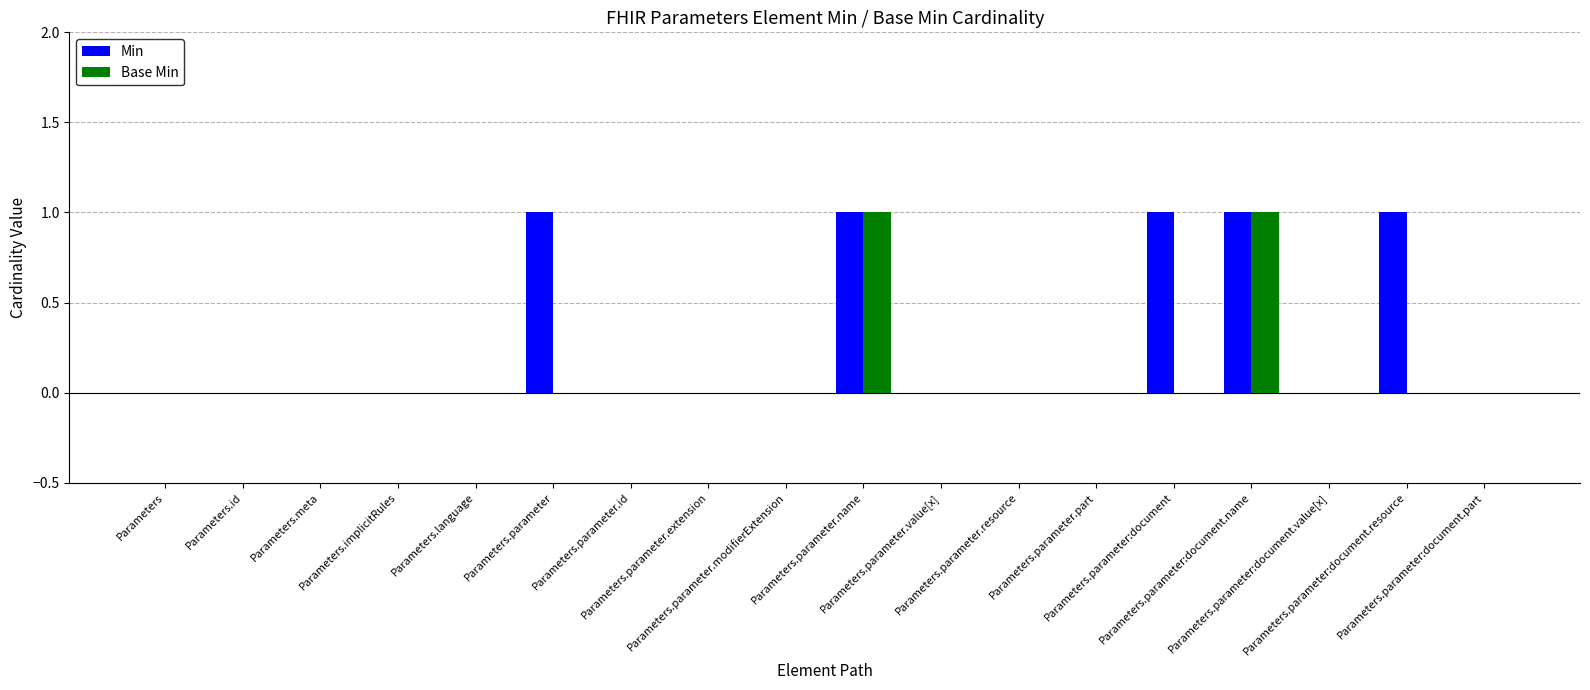

What is the sum of all Min values?

5